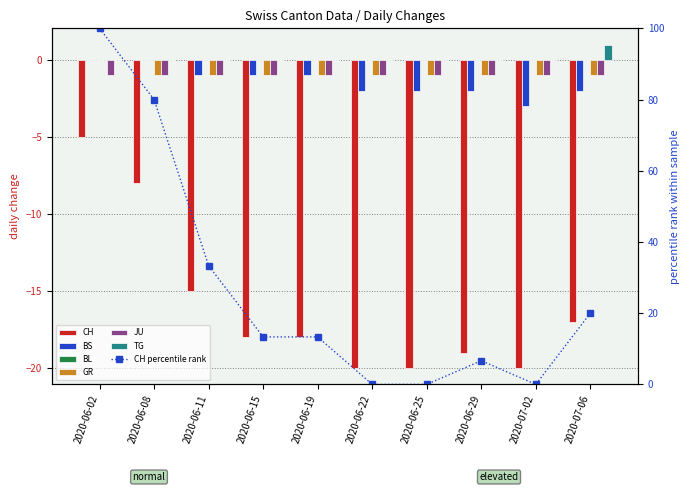

At how many categories does at least one series exceed -4?

10